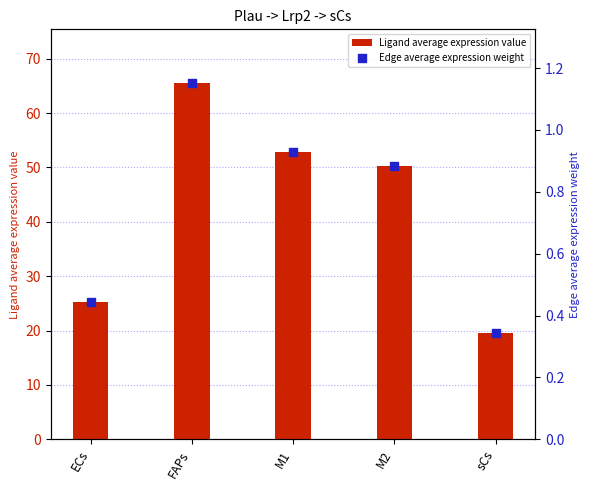

At how many categories does at least one series exceed 22?

4